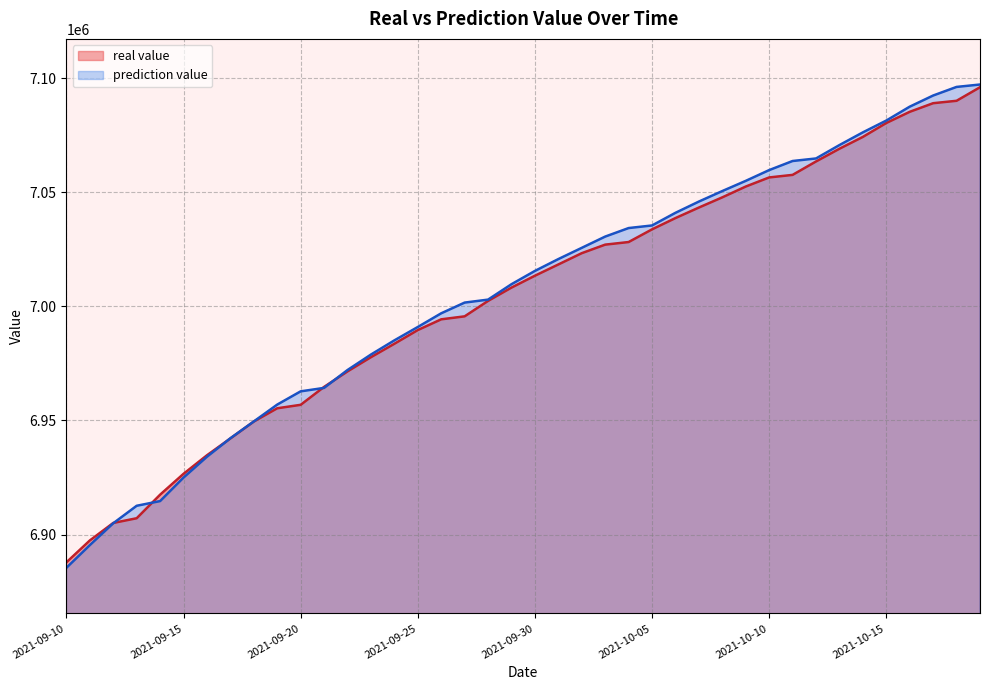

How many values in the prediction value series are below 7015535?

20